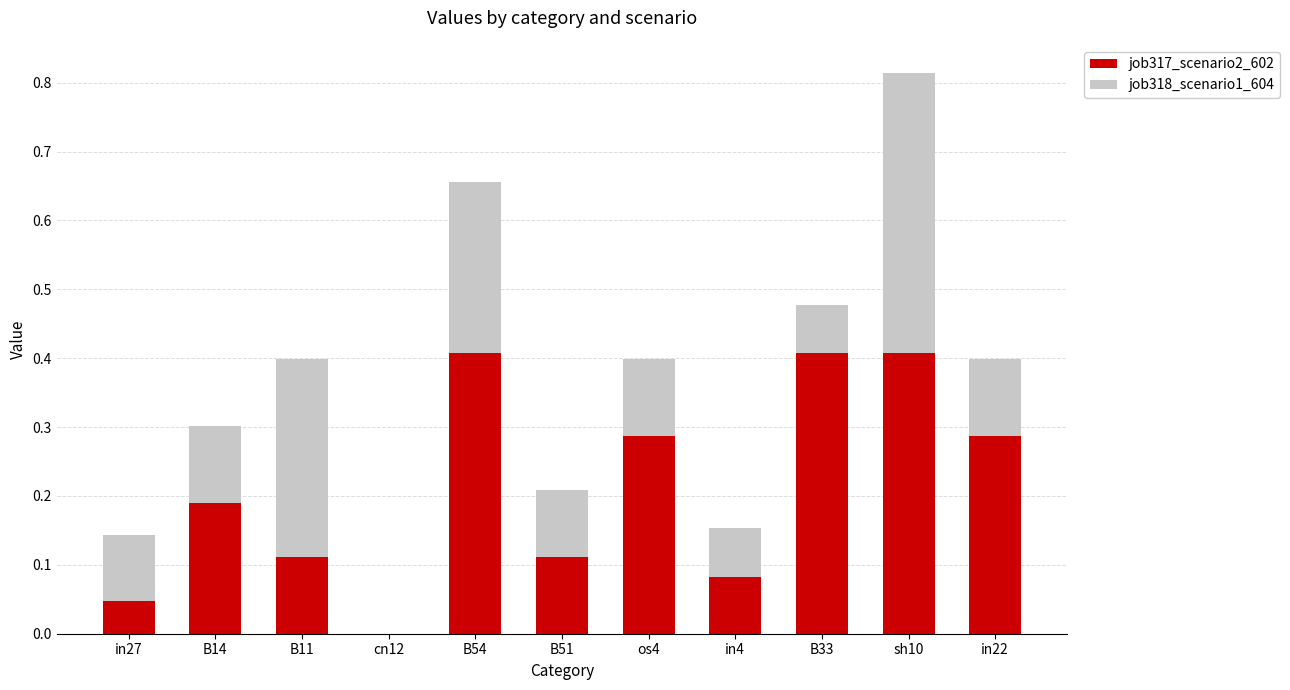

Are the bars horizontal?

No